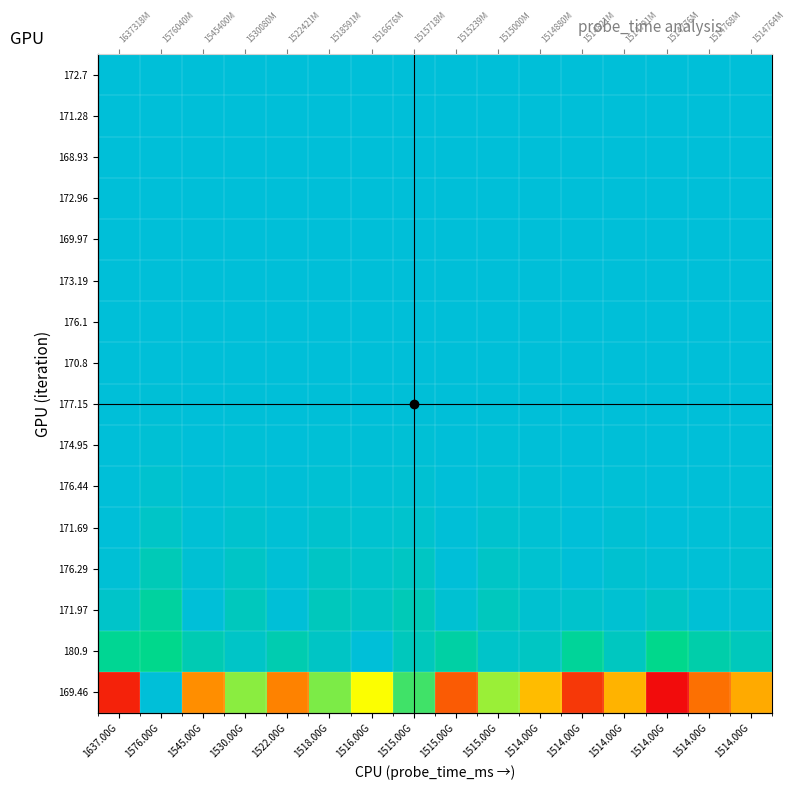

The 174.95 series shows 0.5 at 1545.00G. True or false?

False